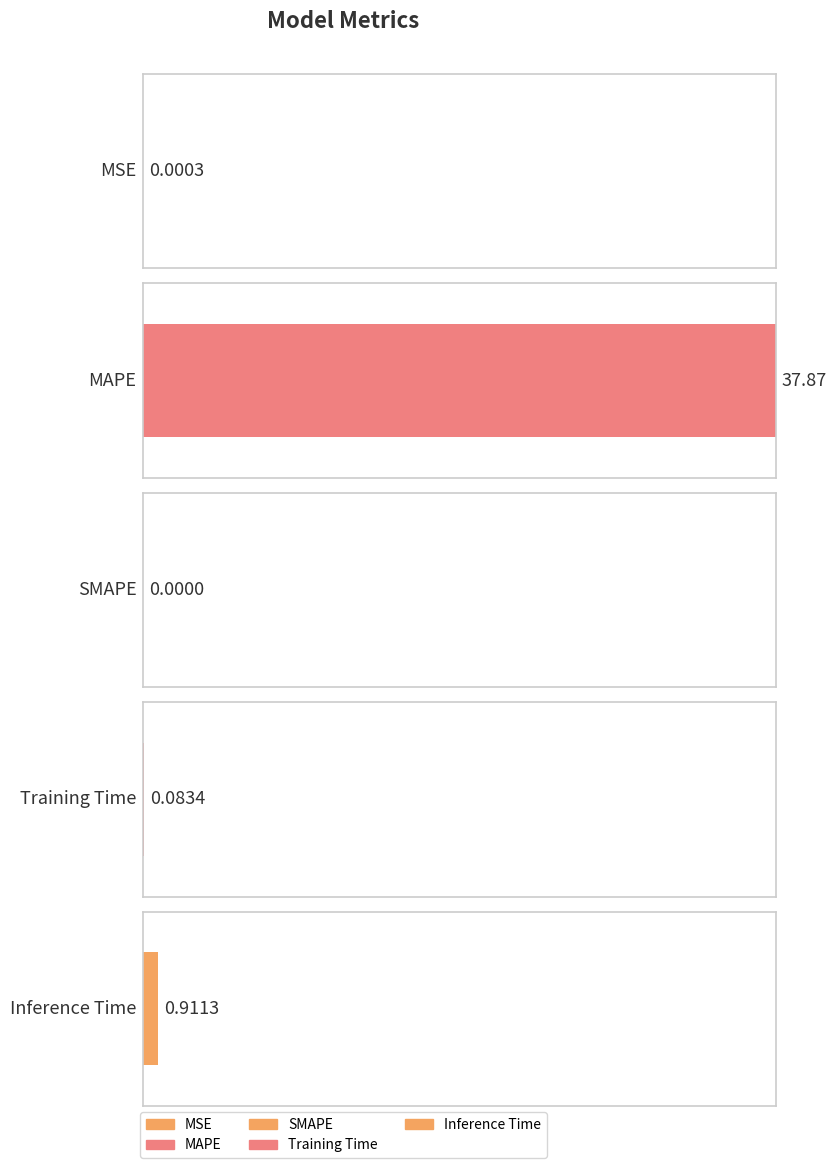

What is the average value?

7.8